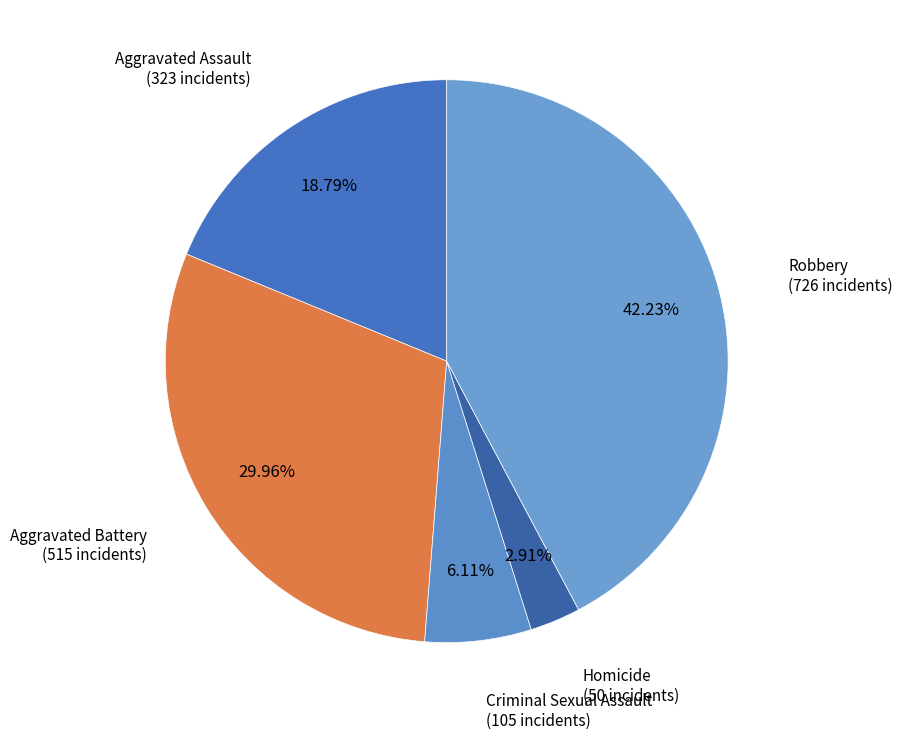

How many segments does this pie chart have?

5